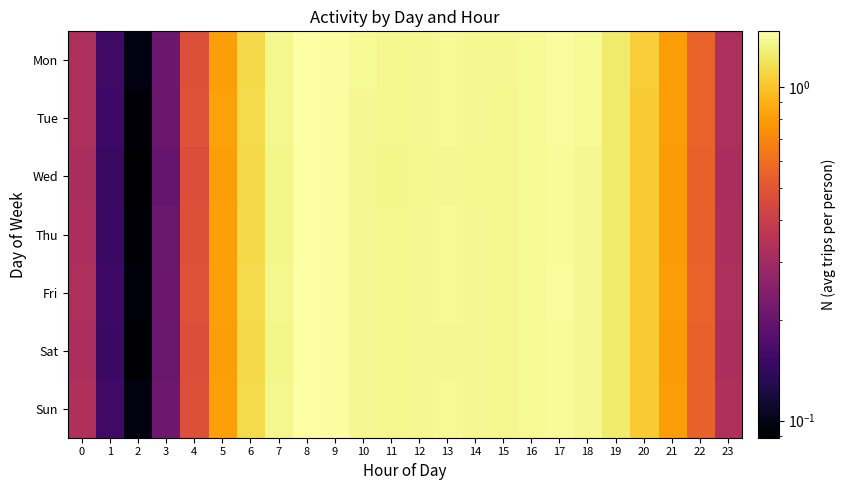

List the series in order of their peak value, lowest first.

Wed, Sat, Sun, Thu, Fri, Tue, Mon